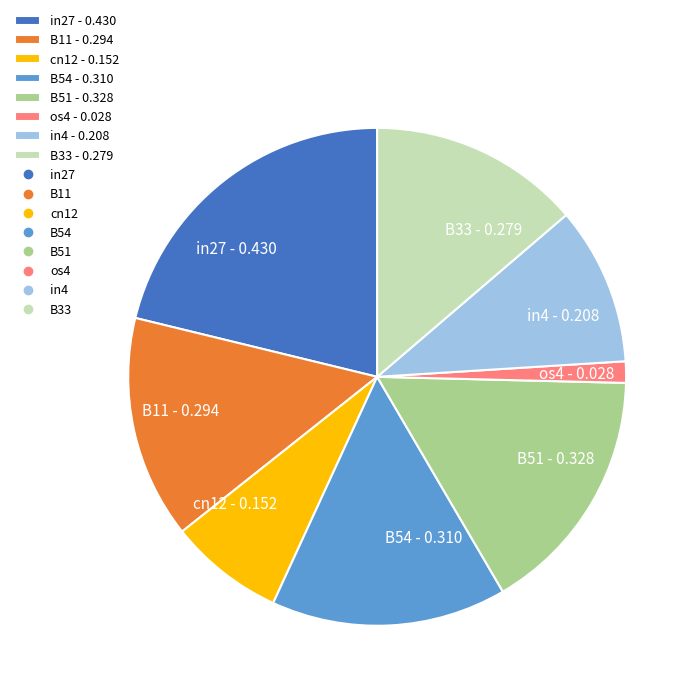

Rank the categories by value from highest to lowest.

in27 - 0.430, B51 - 0.328, B54 - 0.310, B11 - 0.294, B33 - 0.279, in4 - 0.208, cn12 - 0.152, os4 - 0.028